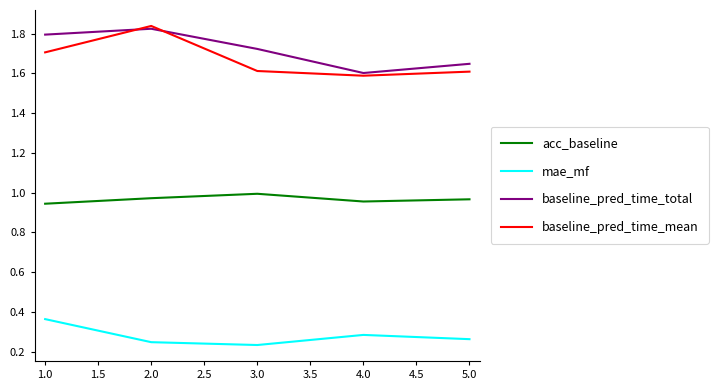

The baseline_pred_time_mean series shows 2.3 at 4.0. True or false?

False